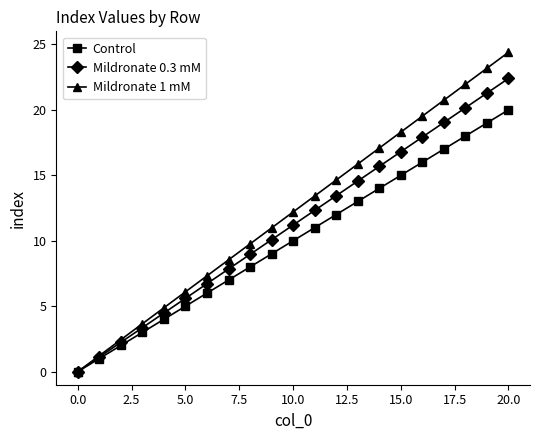

Which series has the largest range (max minus min)?

Mildronate 1 mM